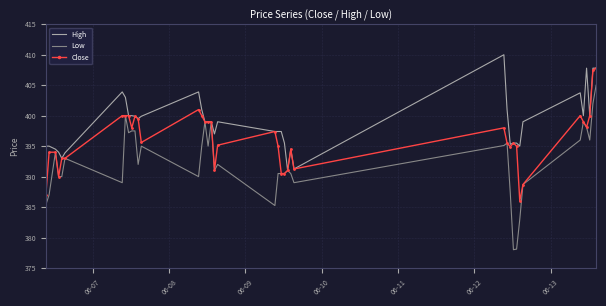

Rank the series by their average value, from highest to lowest.

High, Close, Low